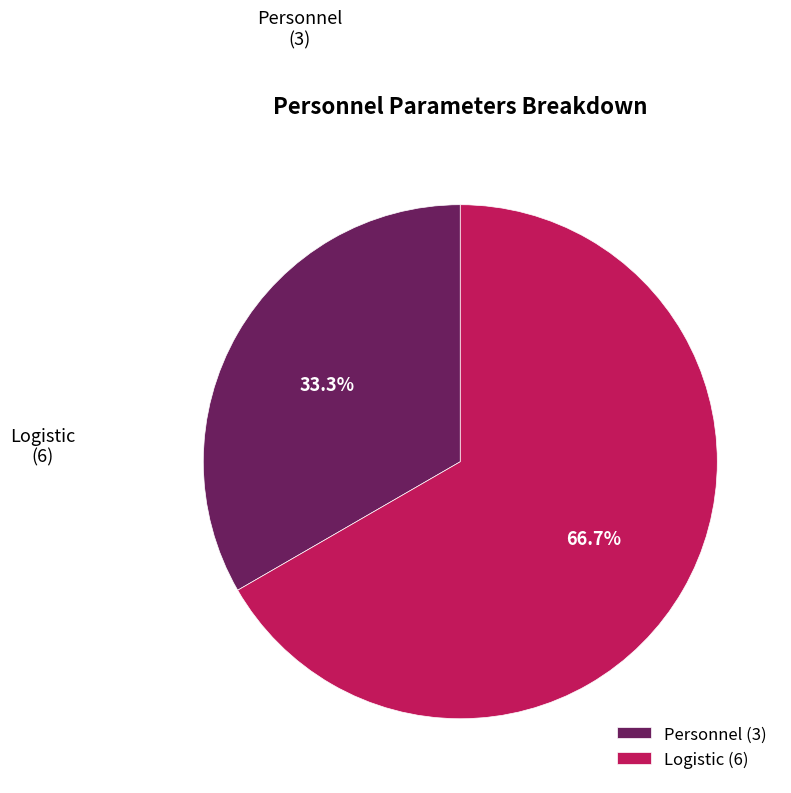

What percentage do Logistic and Personnel together represent?

100.0%